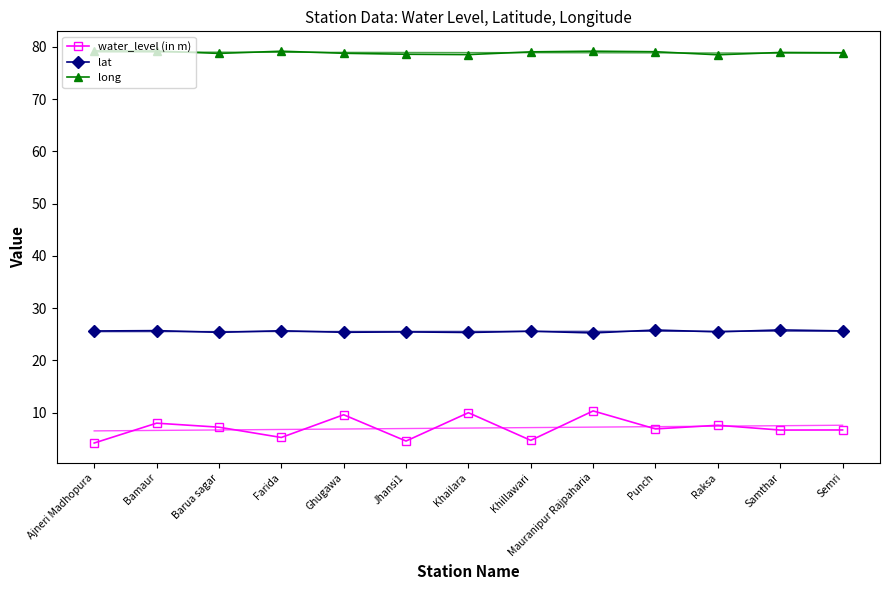

Where is the first local minimum for water_level (in m)?

Farida